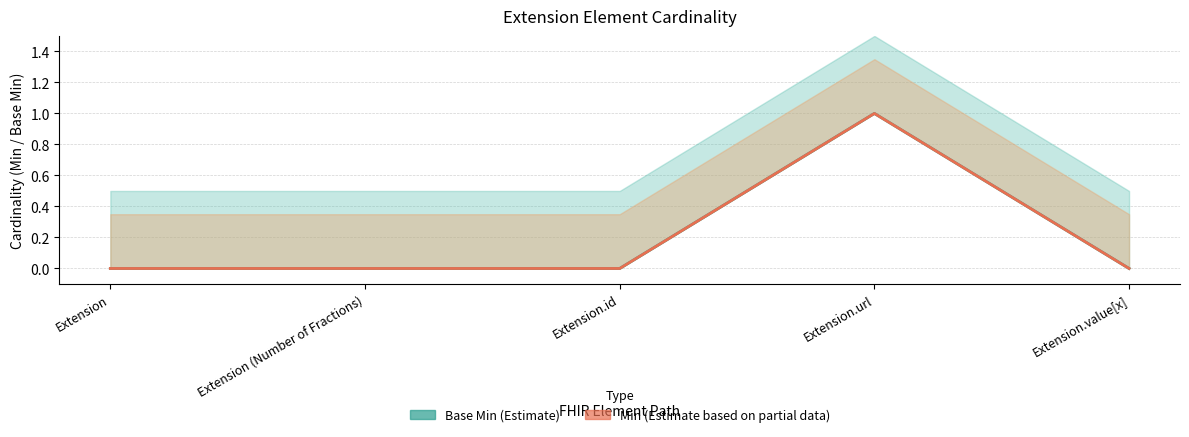

Reading right to left, extract all data points from this chart.

Base Min: 0	1	0	0	0
Min: 0	1	0	0	0